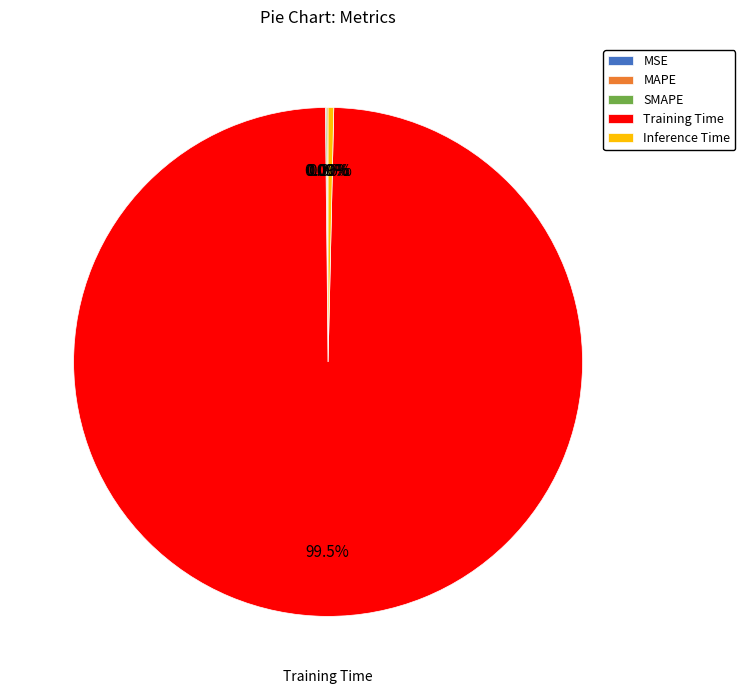

Is there any slice that represents more than half of the pie?

Yes